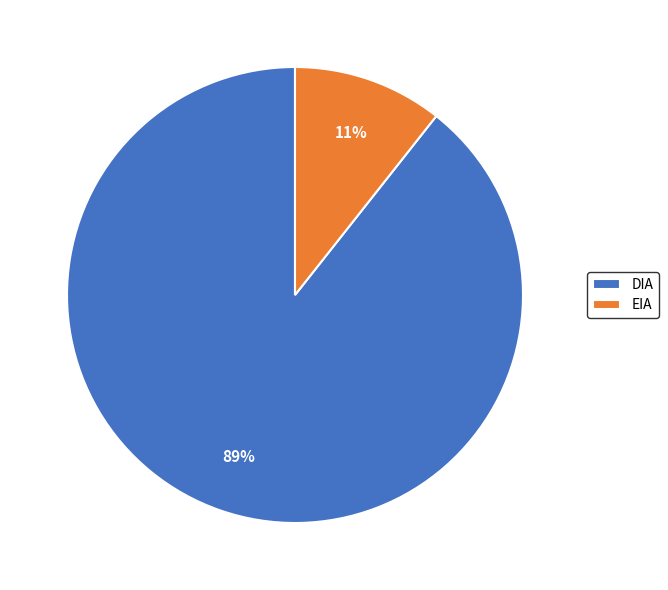

The EIA slice represents 3% of the pie. True or false?

False